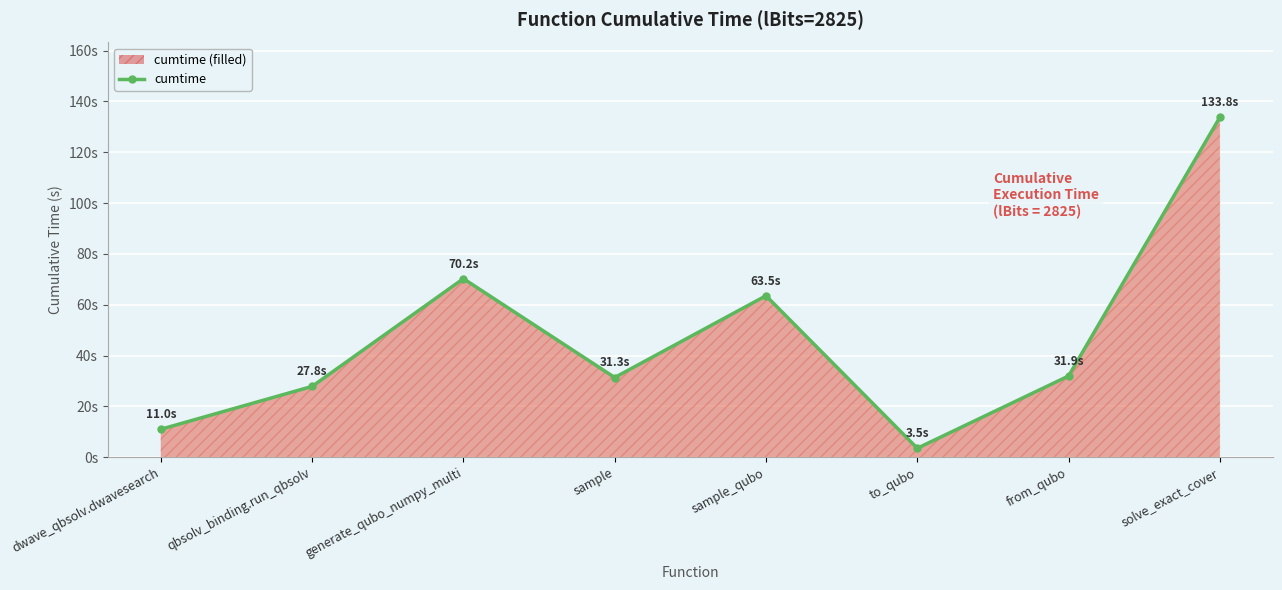

List the labels in order of value, smallest first.

to_qubo, dwave_qbsolv.dwavesearch, qbsolv_binding.run_qbsolv, sample, from_qubo, sample_qubo, generate_qubo_numpy_multi, solve_exact_cover